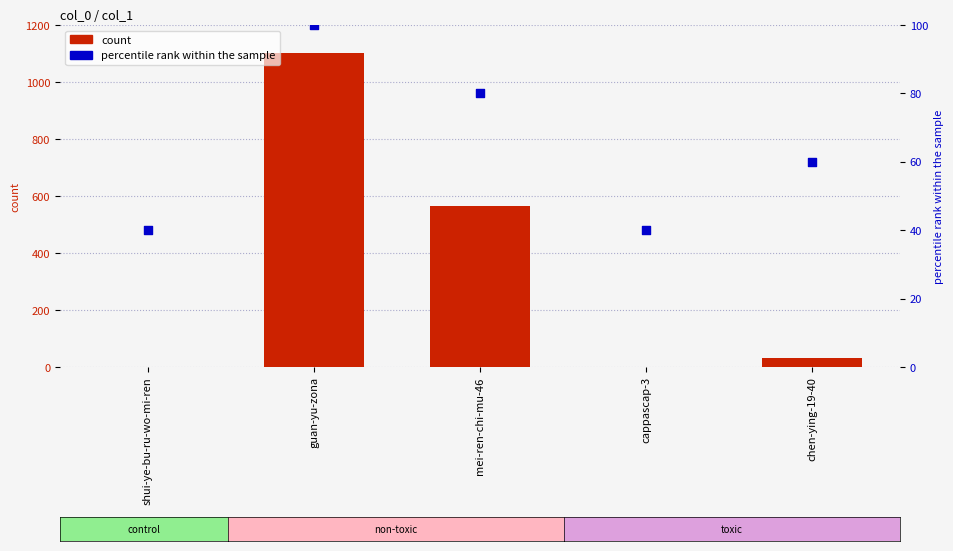

Which series contains the lowest Y value?

count